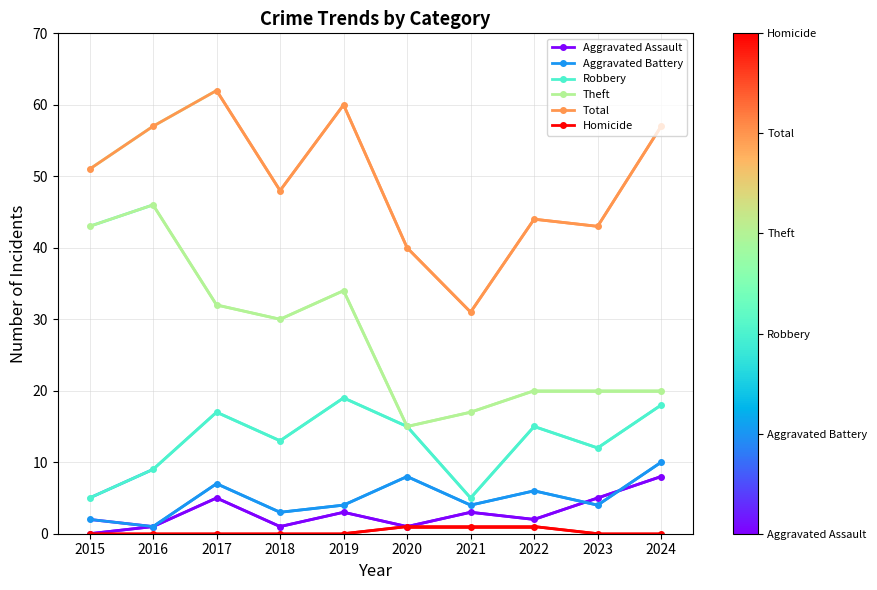

True or false: Robbery and Homicide cross at least once.

False